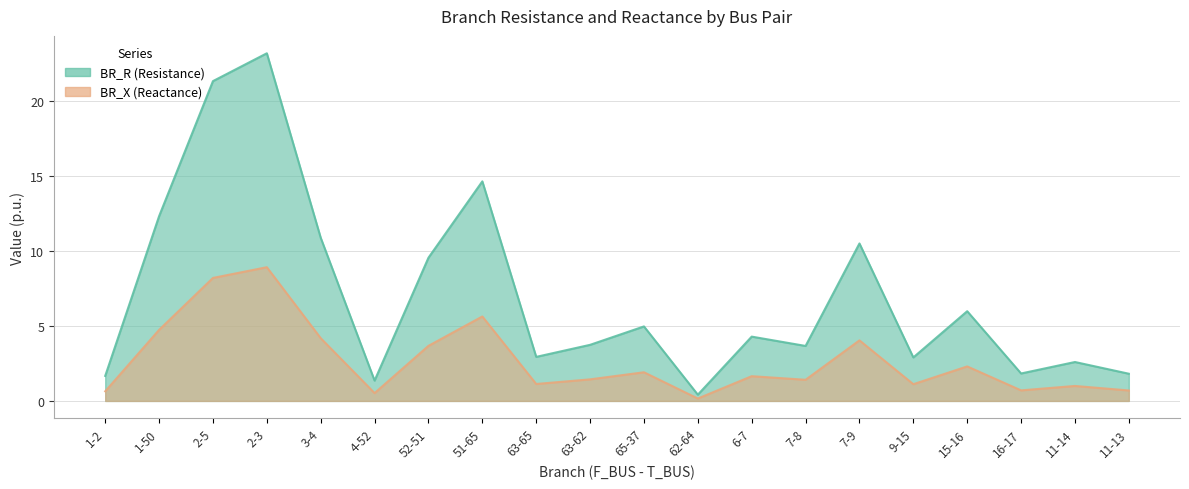

At which category does BR_R reach its first local valley?

4-52